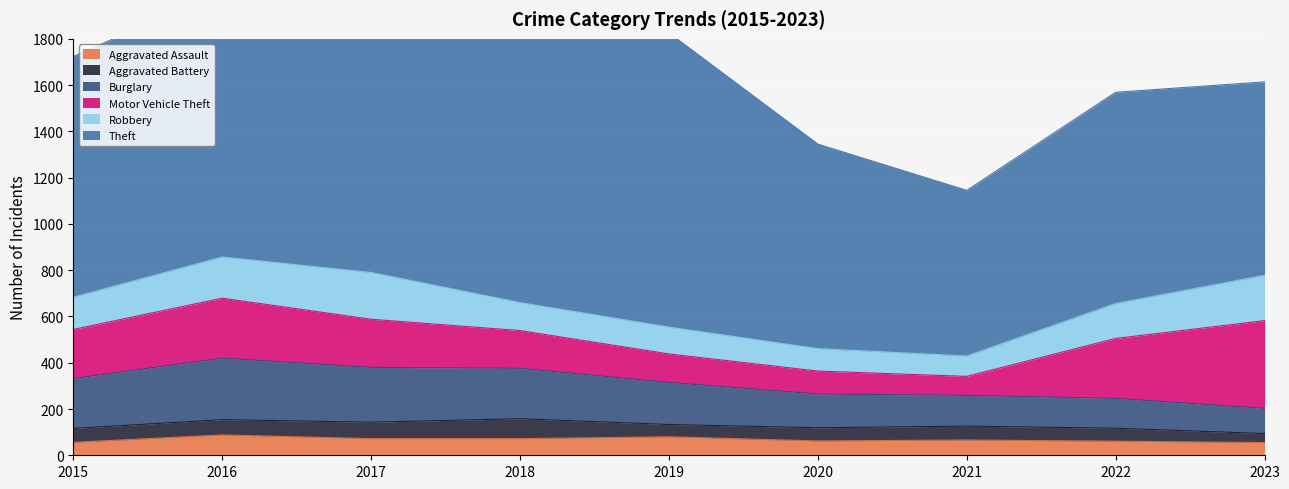

Reading left to right, transcribe all the data shown in this chart.

Aggravated Assault: 2015=56	2016=88	2017=72	2018=72	2019=80	2020=62	2021=66	2022=61	2023=55
Aggravated Battery: 2015=60	2016=66	2017=71	2018=86	2019=53	2020=57	2021=60	2022=56	2023=39
Burglary: 2015=216	2016=266	2017=237	2018=218	2019=182	2020=146	2021=133	2022=129	2023=109
Motor Vehicle Theft: 2015=212	2016=259	2017=208	2018=163	2019=123	2020=99	2021=82	2022=259	2023=379
Robbery: 2015=139	2016=178	2017=202	2018=121	2019=116	2020=97	2021=88	2022=151	2023=196
Theft: 2015=1041	2016=1151	2017=1188	2018=1170	2019=1272	2020=884	2021=716	2022=913	2023=836